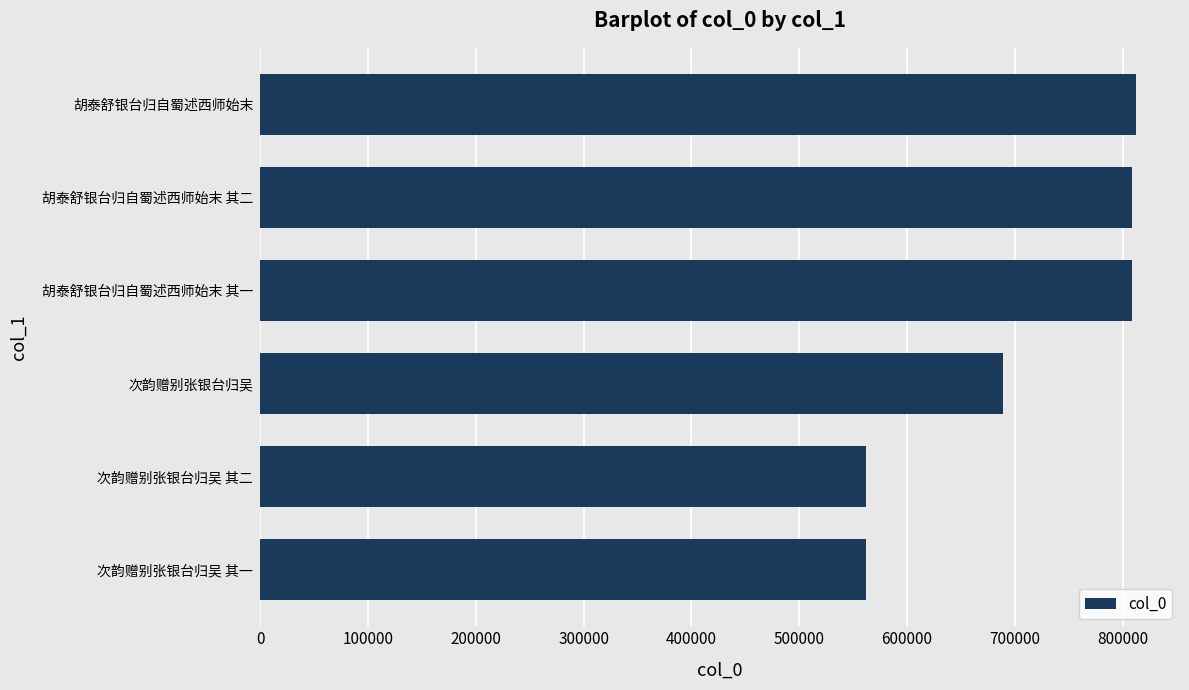

What is the greatest value displayed?

812578